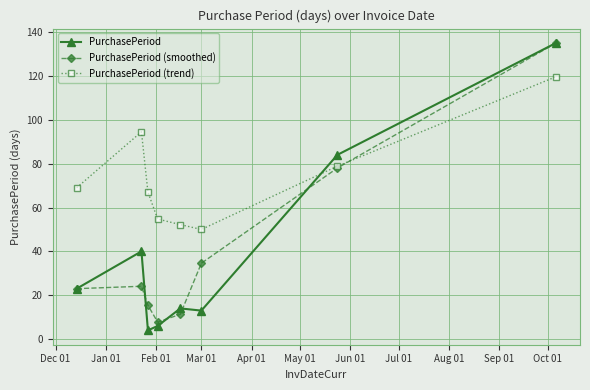

Reading left to right, what are all the values shown in this chart?

PurchasePeriod: 23.0	40.0	4.0	6.0	14.0	13.0	84.0	135.0
PurchasePeriod (smoothed): 23.0	24.1	15.4	7.8	11.3	34.6	78.0	135.0
PurchasePeriod (trend): 69.0	94.5	67.0	54.8	52.2	50.0	78.9	119.6